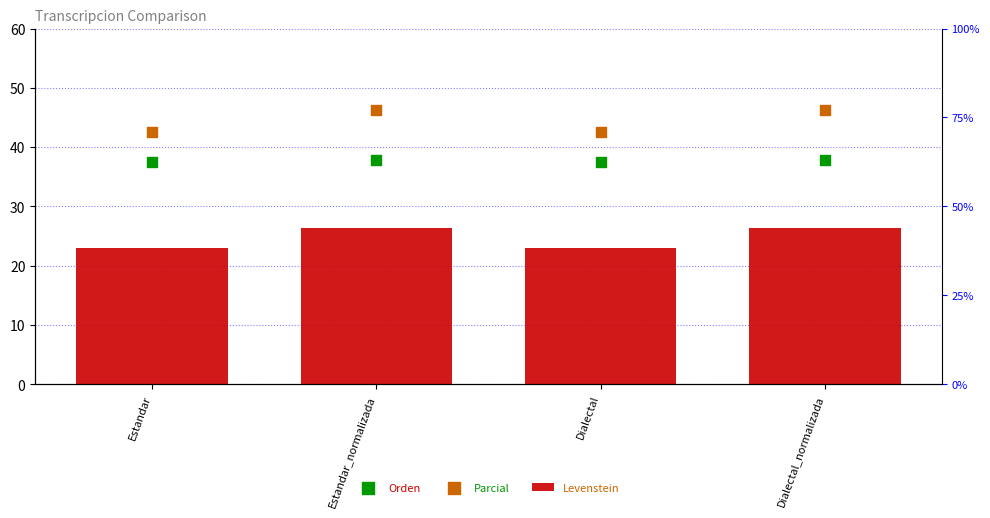

Which series has the largest Y range (max minus min)?

Parcial